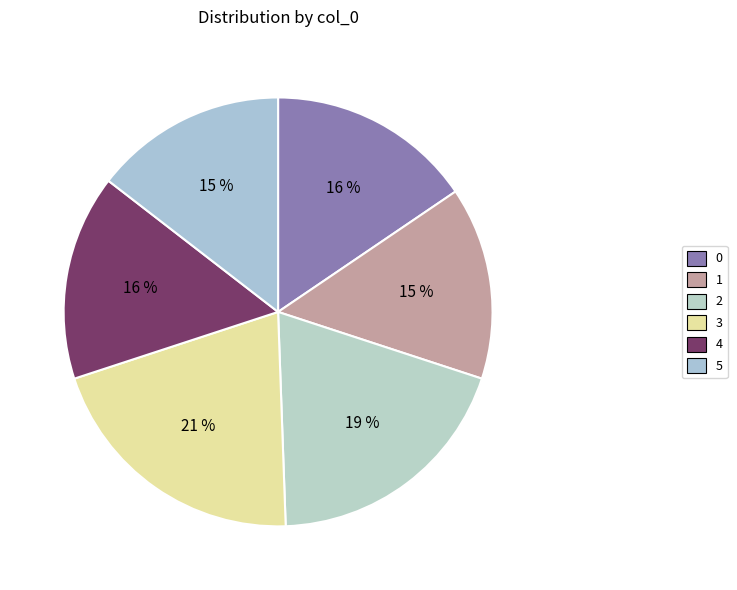

To the nearest percent, what is the difference between the 4 and 1 slice percentages?

1%